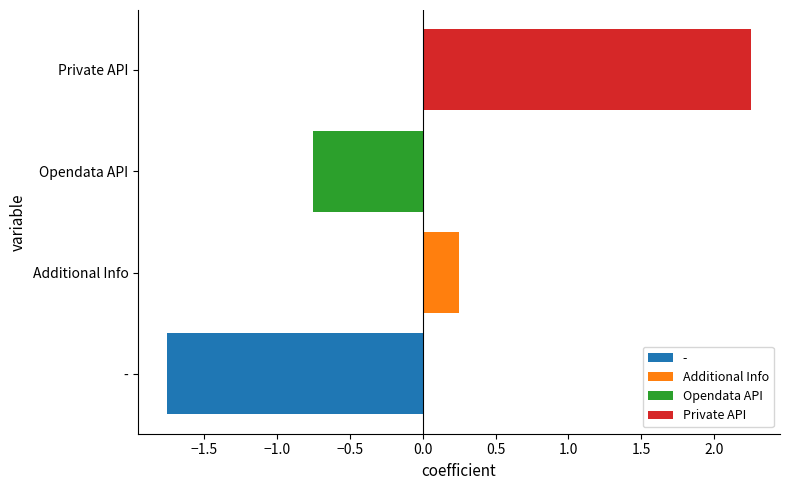

Rank the categories by value from highest to lowest.

Private API, Additional Info, Opendata API, -